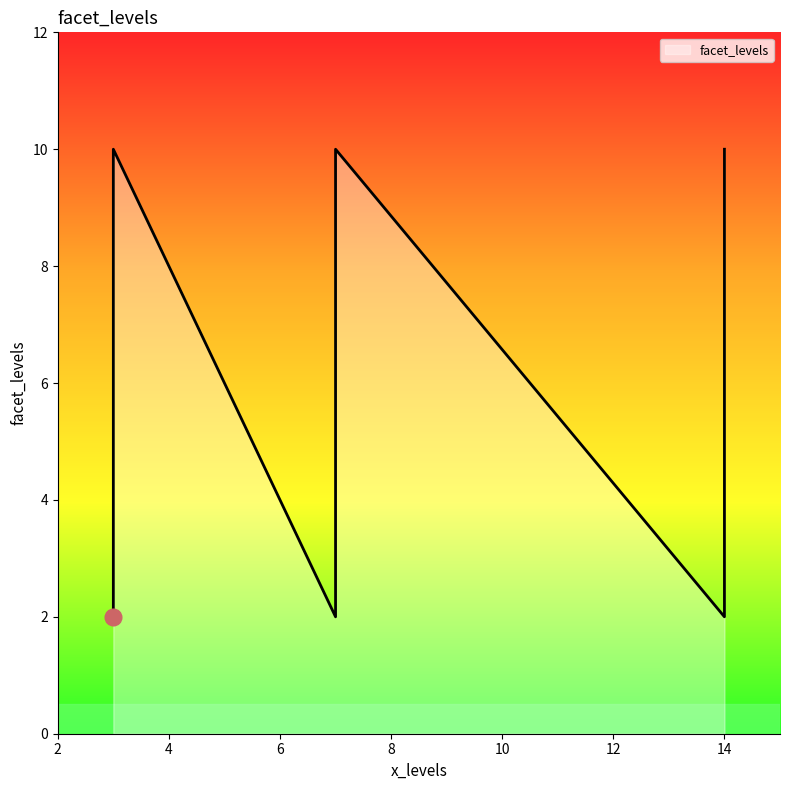

What is the maximum value shown in the chart?

10